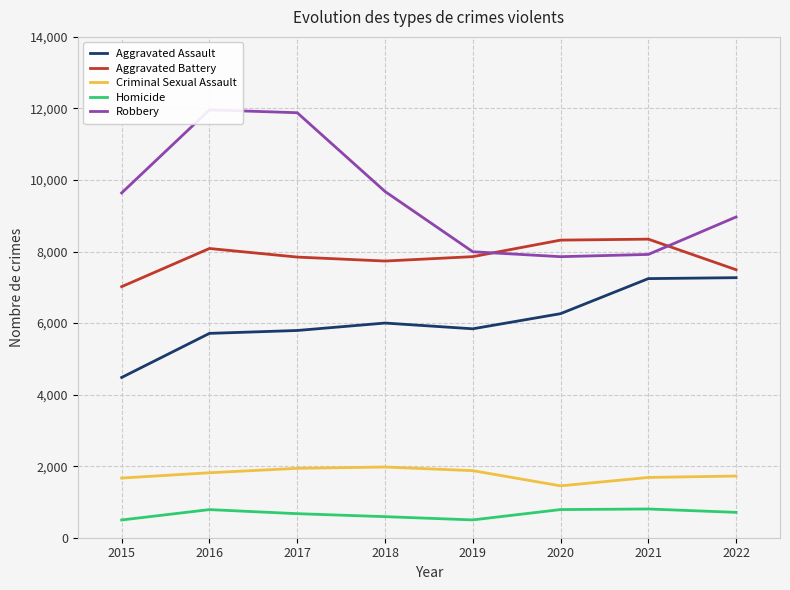

True or false: Aggravated Battery has more than 2 points higher than both neighbors.

False